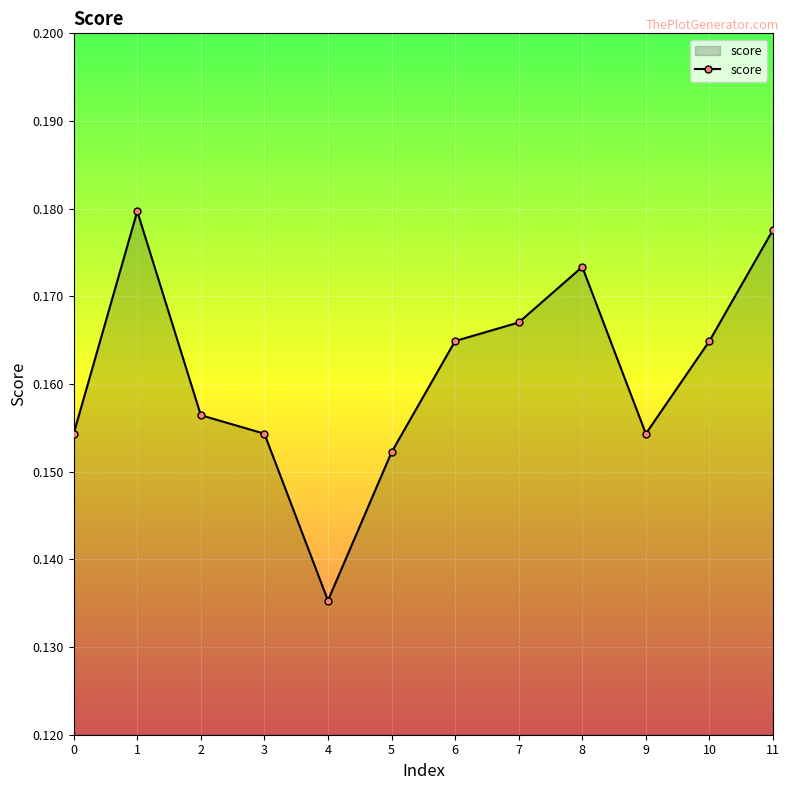

Does the chart display data point markers on the line(s)?

Yes